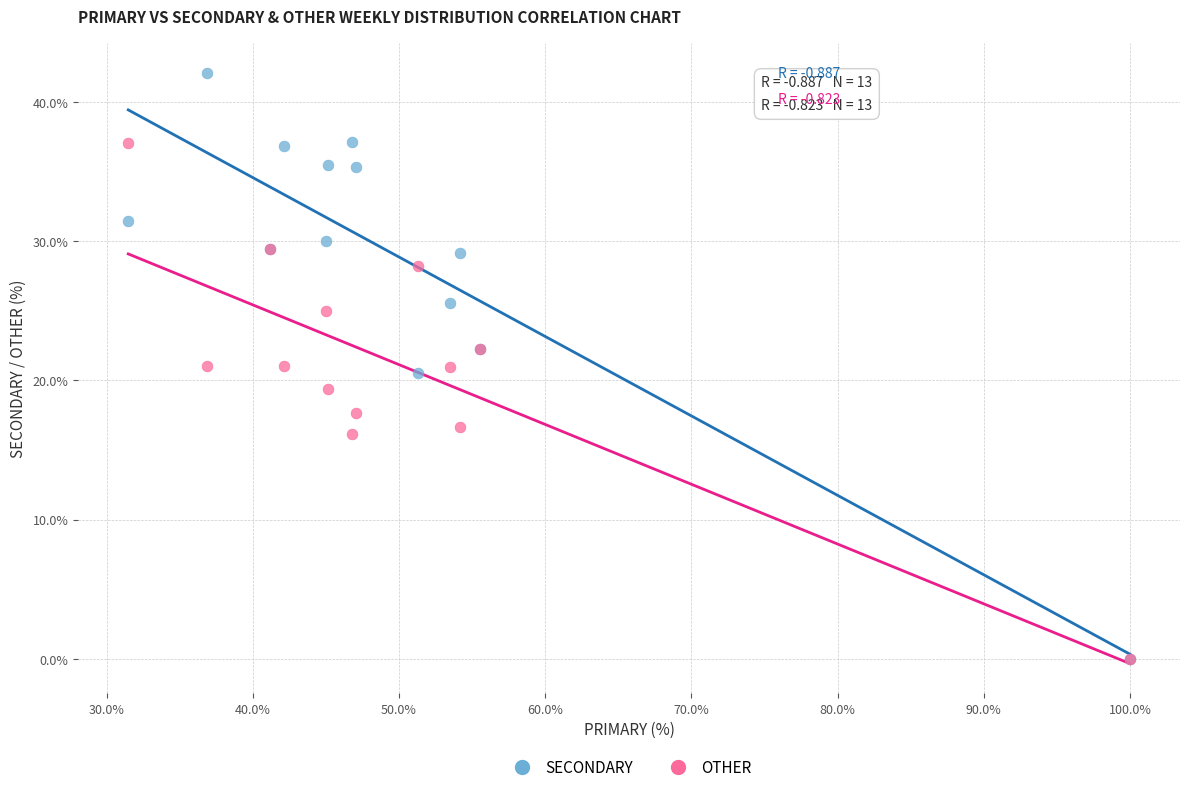

What are all the series names shown in the legend?

SECONDARY, OTHER